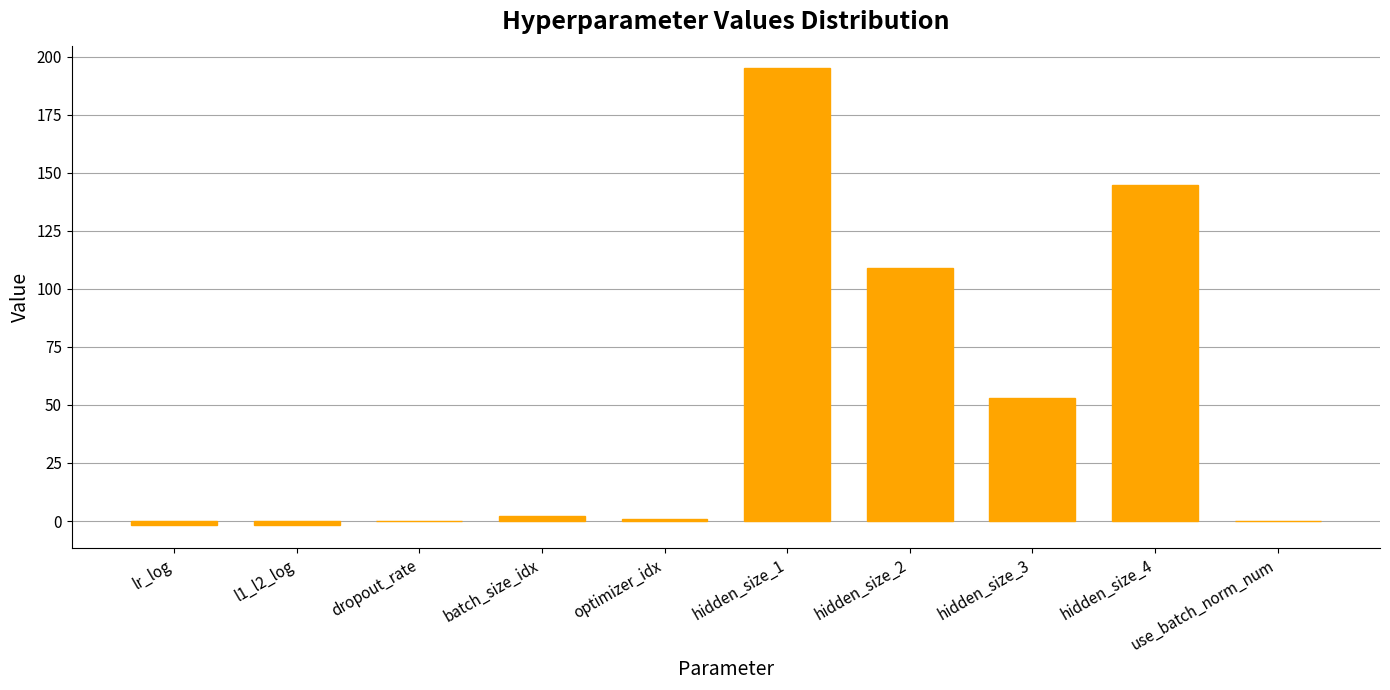

Does the chart contain stacked bars?

No